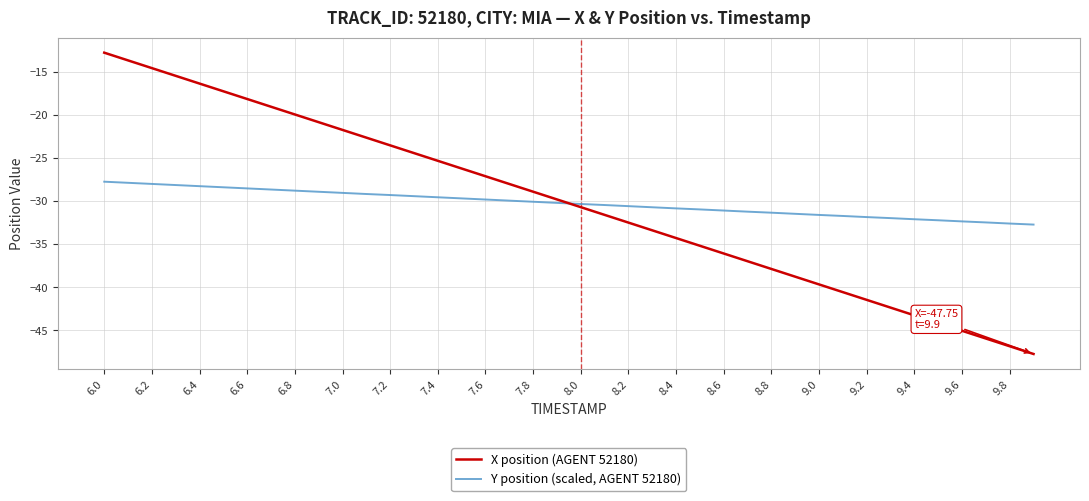

What is the average value of the Y position (scaled, AGENT 52180) series?

-30.3